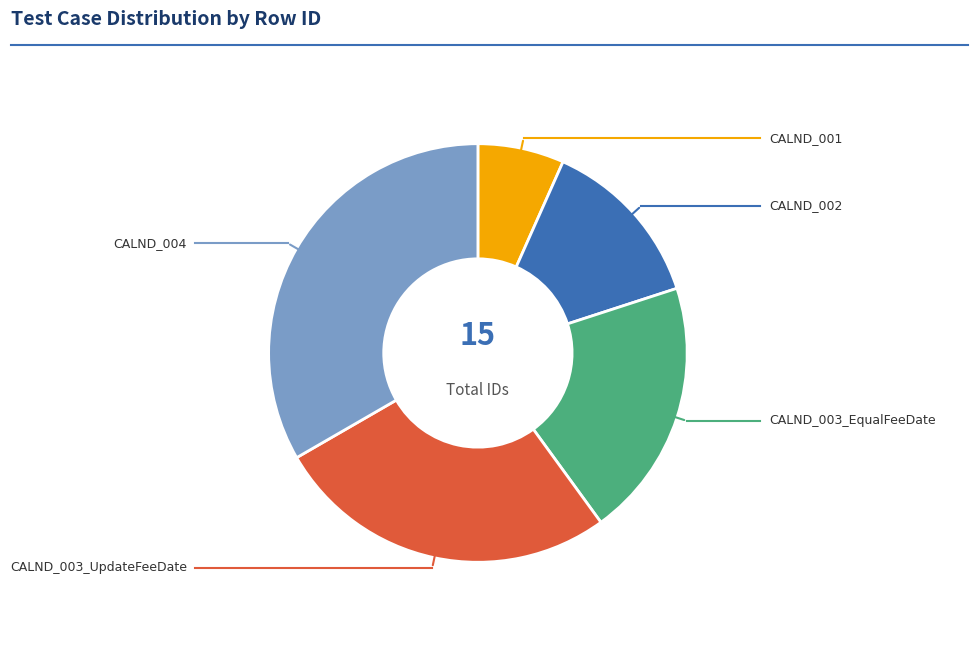

Which category has the biggest portion of the pie?

CALND_004